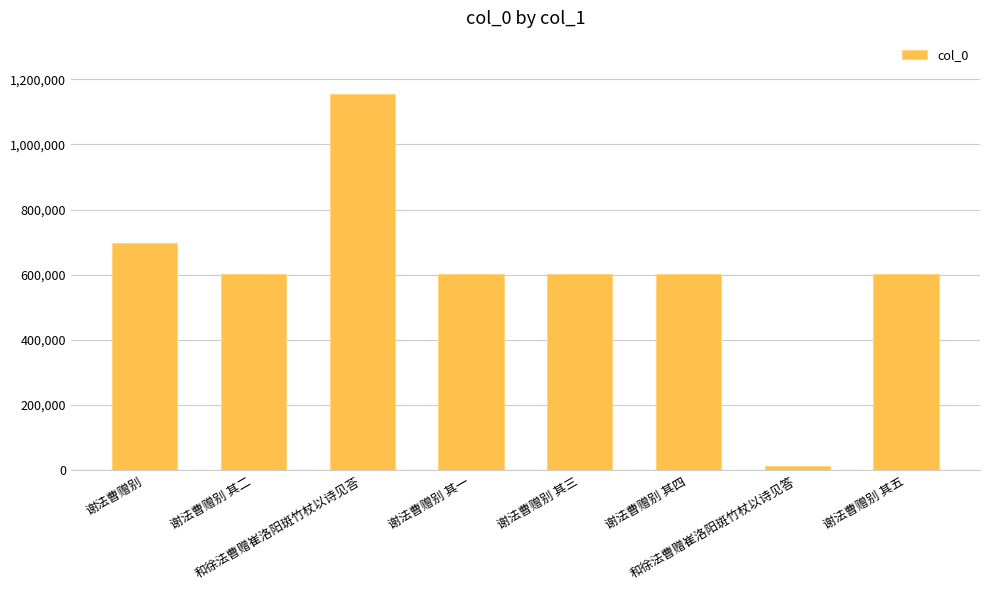

What is the sum of all values?

4869804